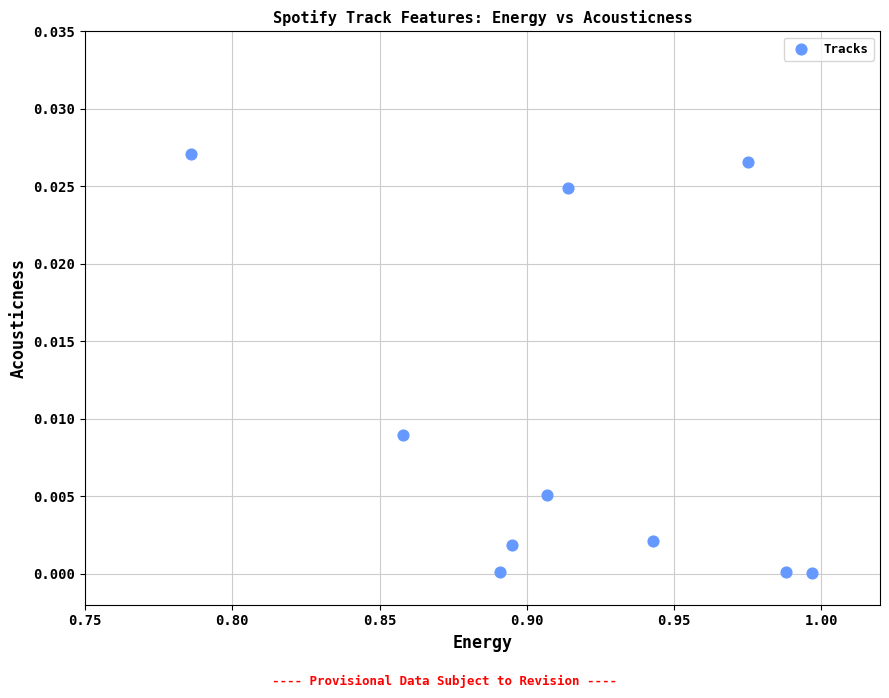

What is the average X value?

0.9